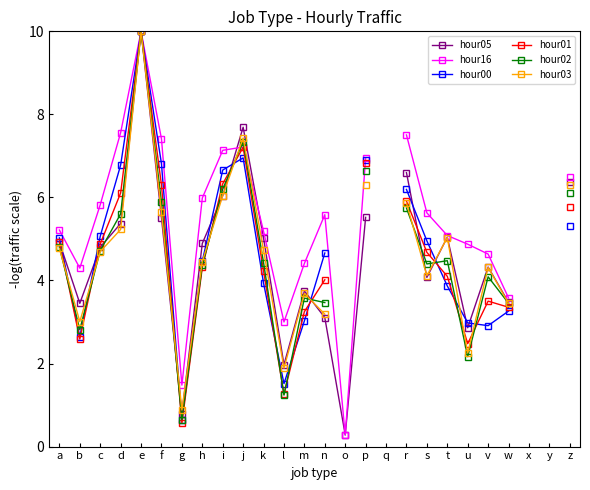

The value of hour00 at i is 9.6. True or false?

False